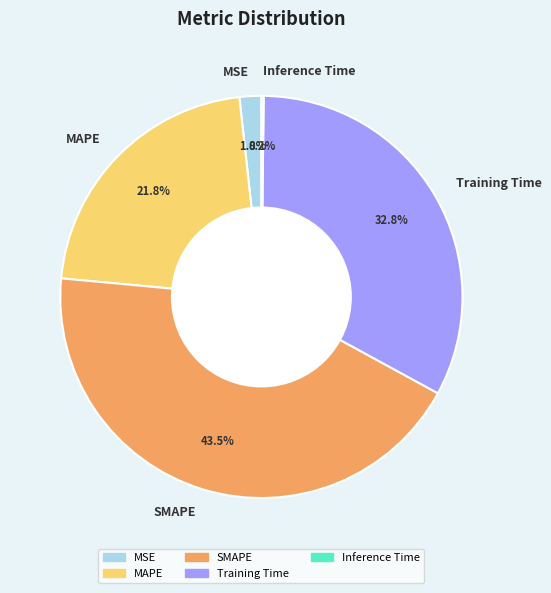

Combined, what portion of the pie is MSE and SMAPE?

45.3%